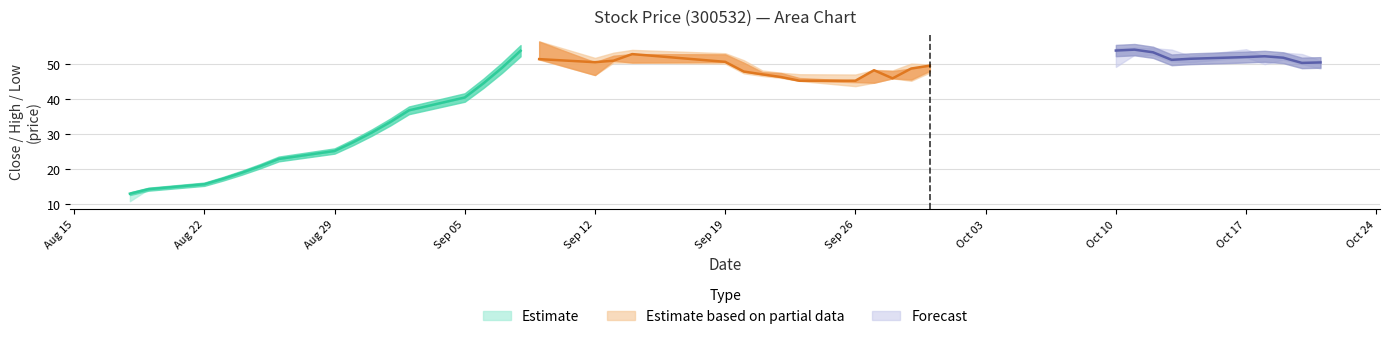

How many interior local peaks does the low series have?

6